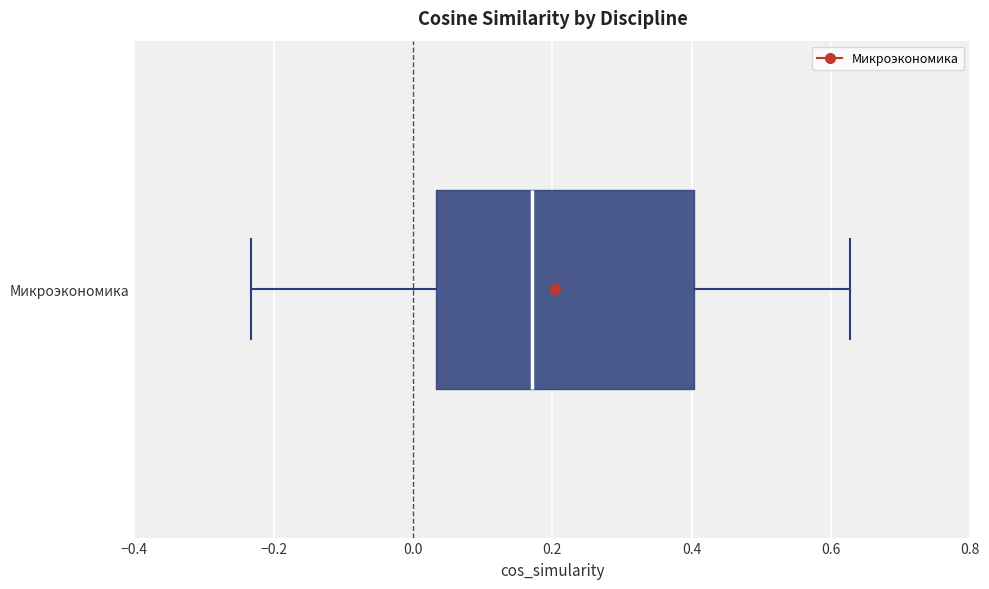

Transcribe this box plot: give where the median line is, the range the box spans, and where the two whiskers end, as read against the x-axis. The values are not printed on the chart, so give them approximately, as read against the axis.

median 0.18, box 0.04 to 0.40, whiskers -0.24 to 0.62